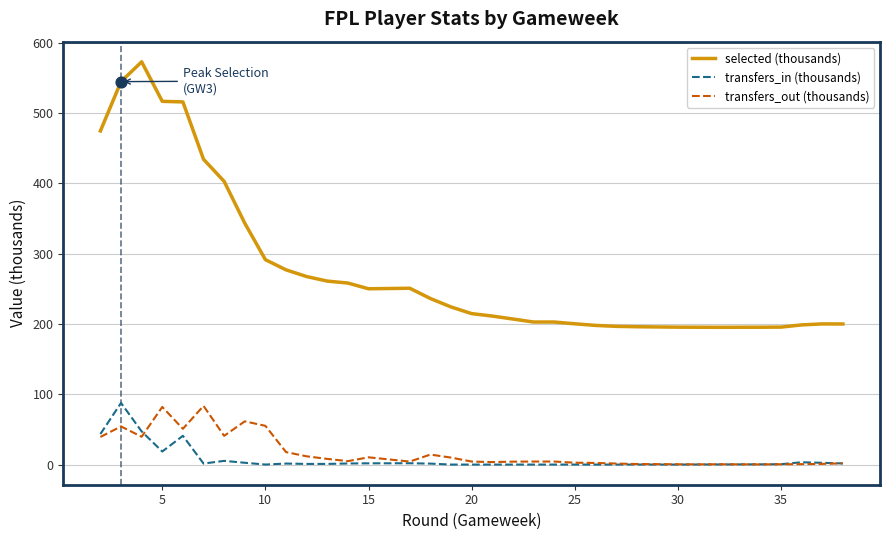

What is the highest value of the transfers_out (thousands) series?

83.5